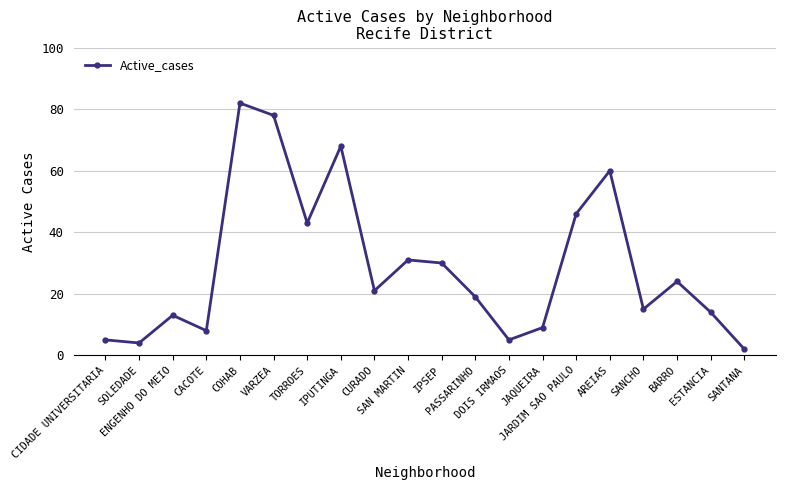

How many interior local peaks (higher than both neighbors) does the data have?

6